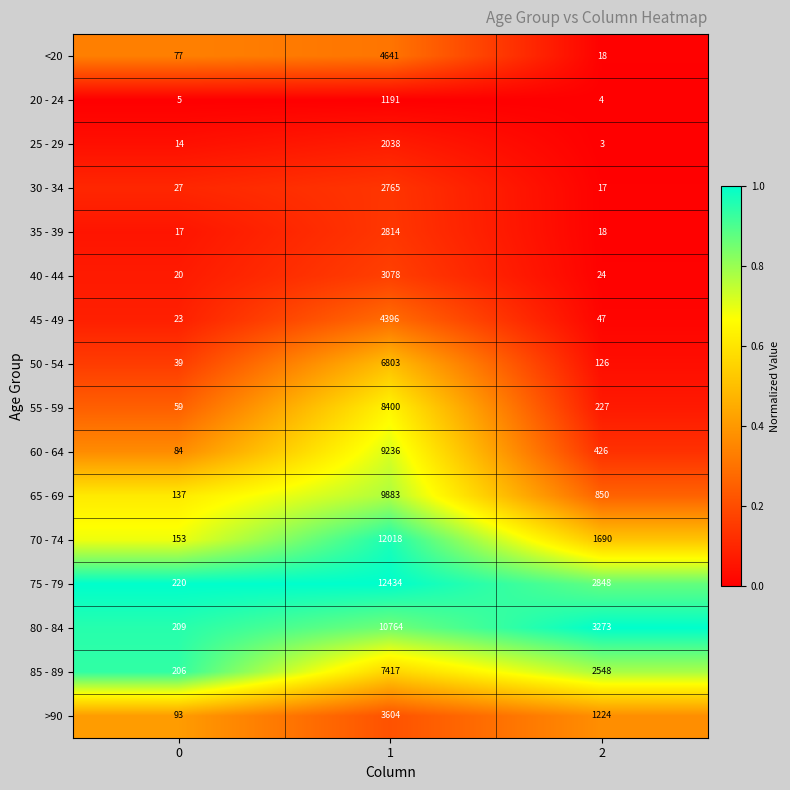

Is the value of 25 - 29 at 1 greater than the value of 65 - 69 at 1?

No